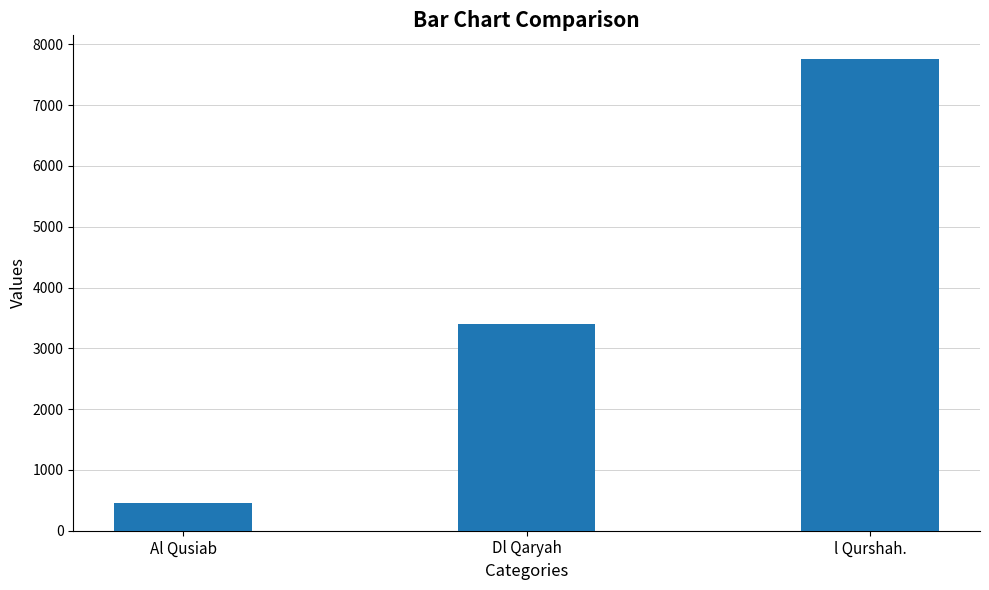

Is it true that the value at Dl Qaryah is 3396.9?

True